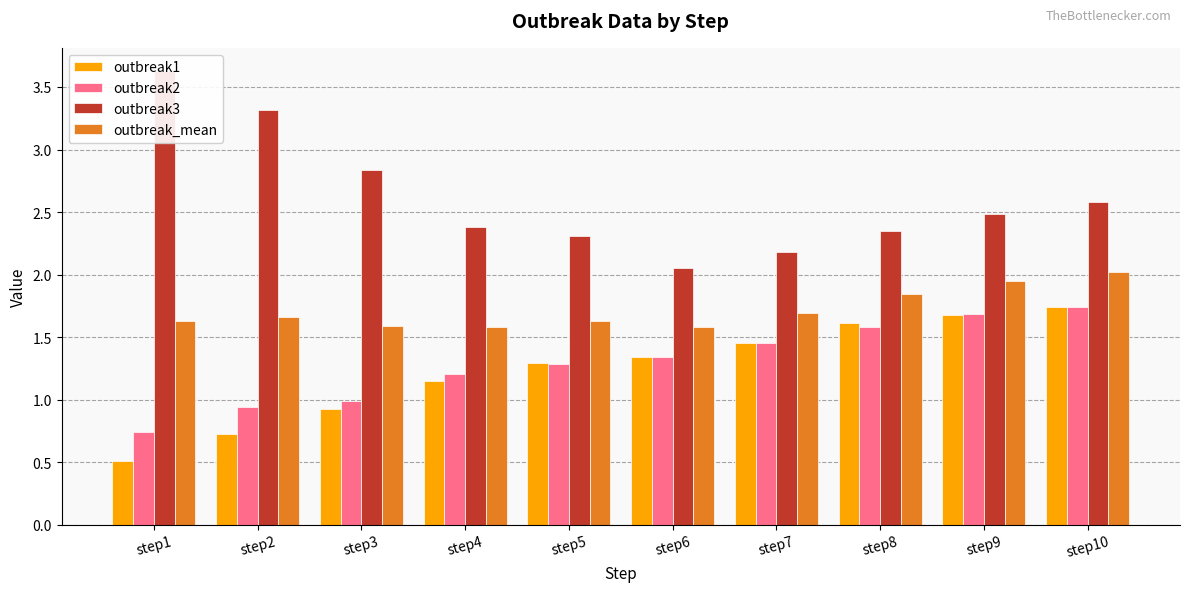

What is the sum of the outbreak3 values at step2 and step4?

5.7